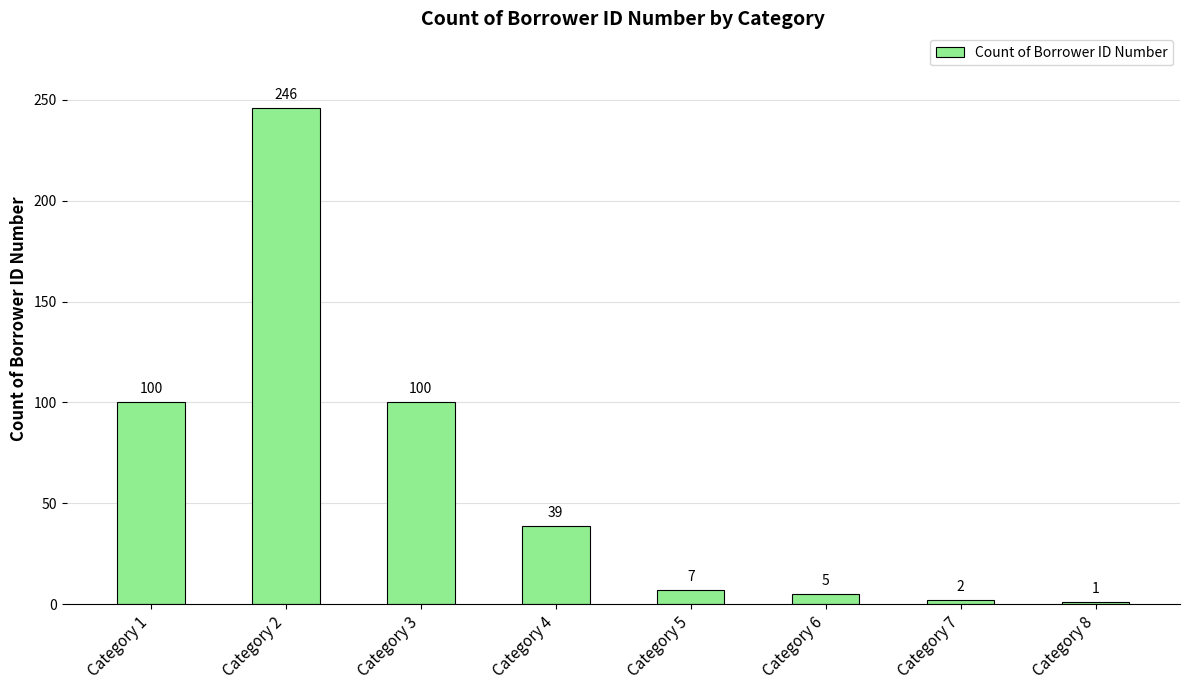

The chart shows a value of 164 at Category 2. True or false?

False